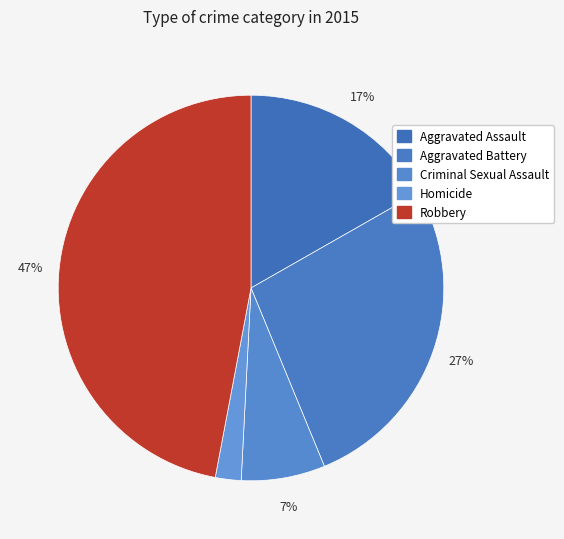

What is the largest slice in the pie chart?

Robbery